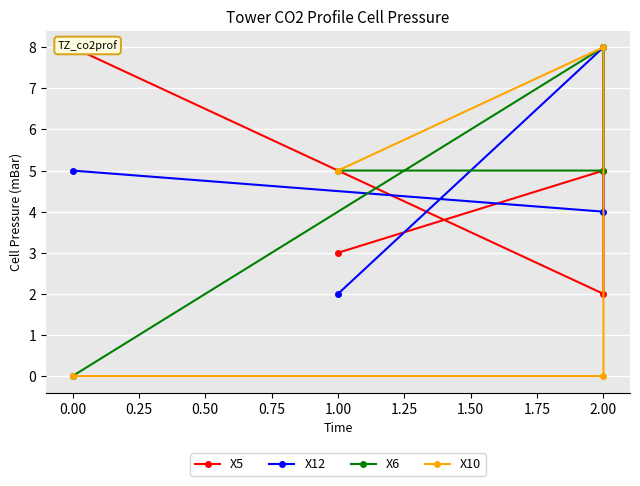

Reading left to right, extract all data points from this chart.

X5: 8	2	5	3
X12: 5	4	8	2
X6: 0	8	5	5
X10: 0	0	8	5